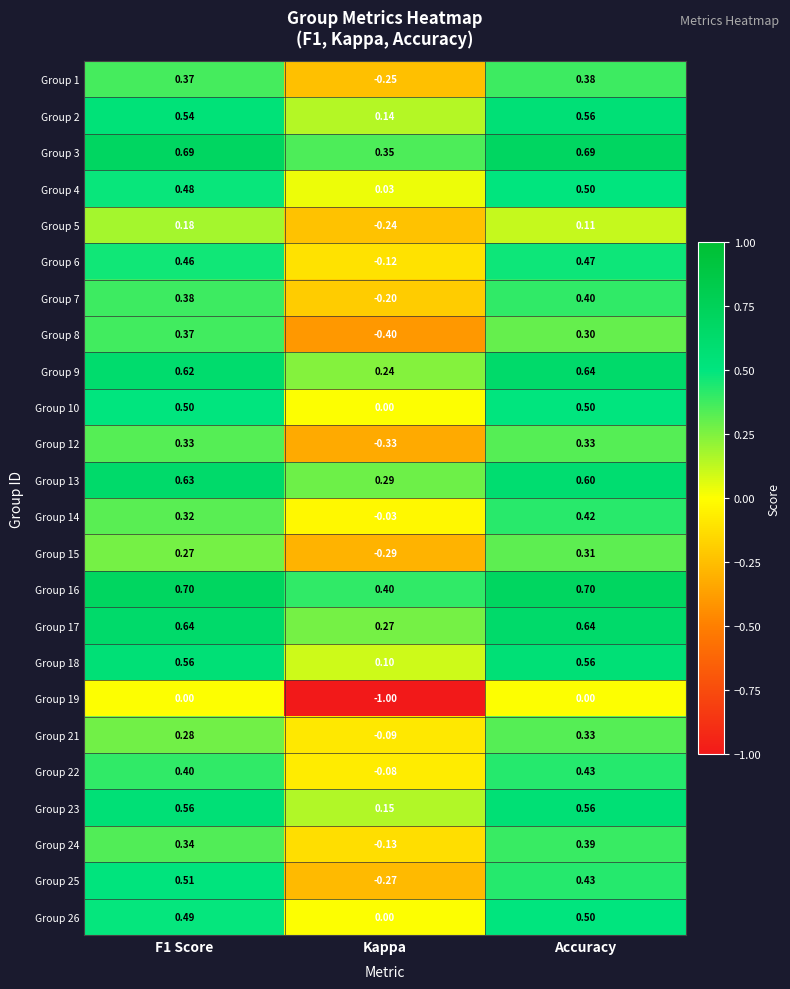

What is the total value across all series at F1 Score?

10.6